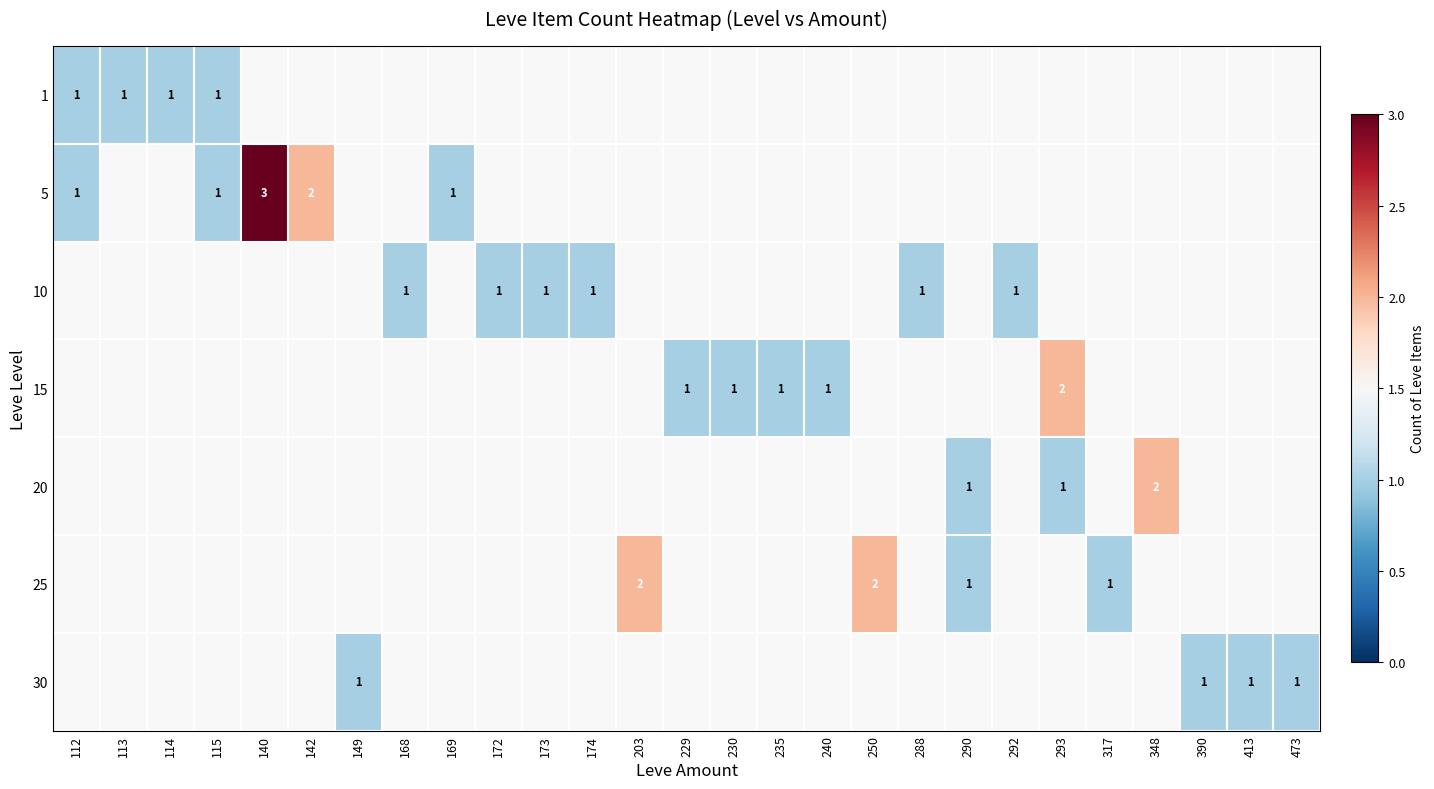

The value of 30 at 413 is 1. True or false?

True